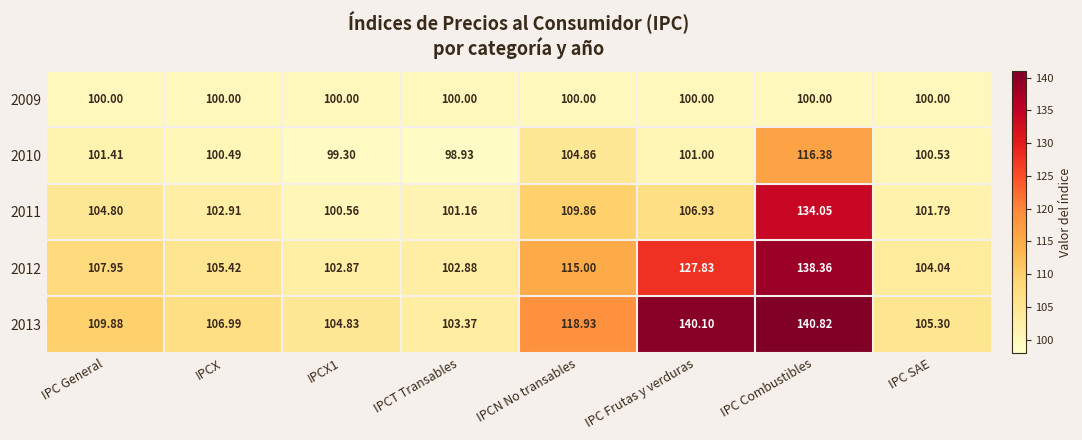

At how many categories does at least one series exceed 139?

2